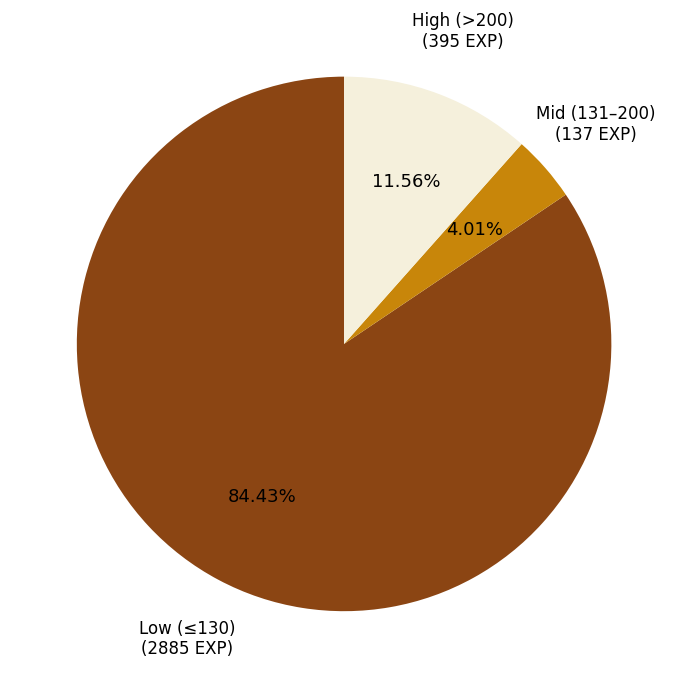

Is there any slice that represents more than half of the pie?

Yes